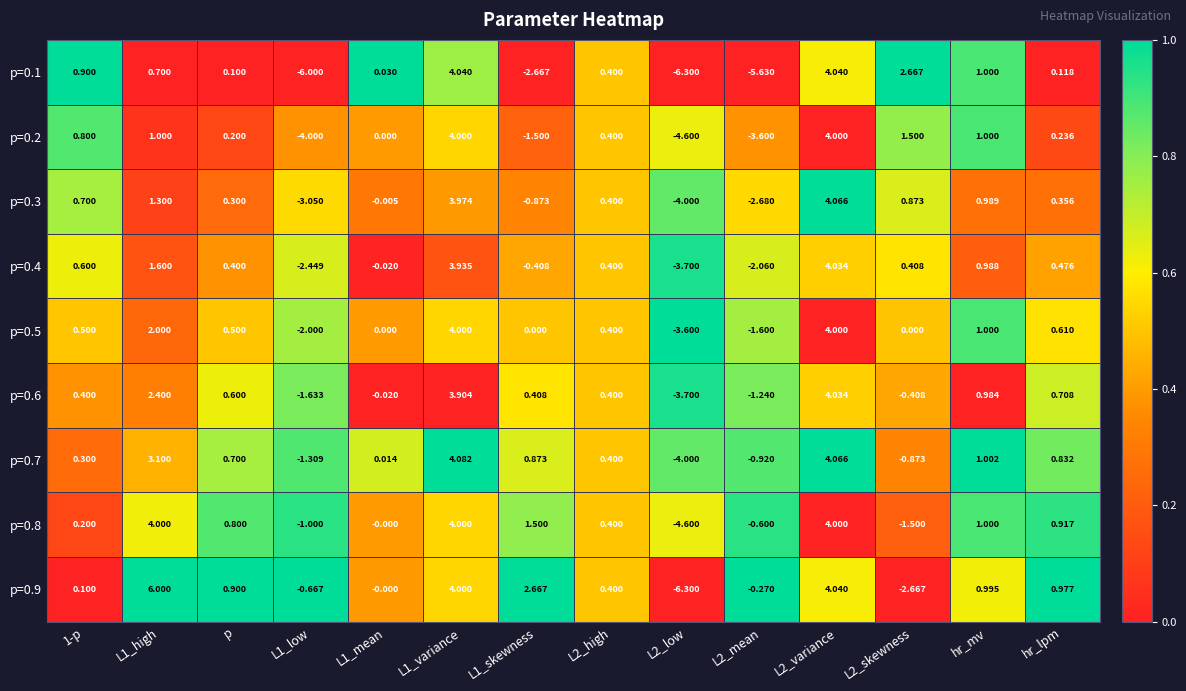

Is the value of p=0.8 at L1_variance greater than the value of p=0.9 at L1_skewness?

Yes